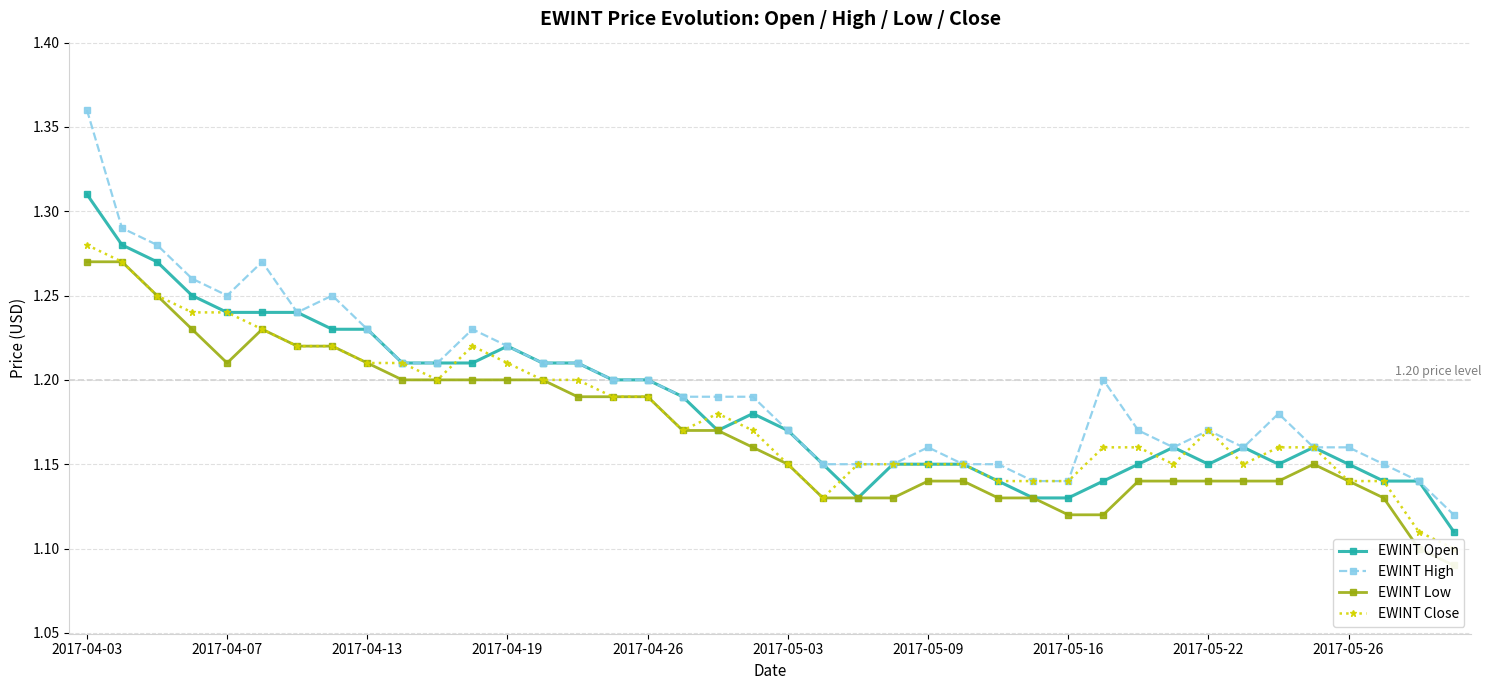

True or false: EWINT Open has more than 2 points higher than both neighbors.

True